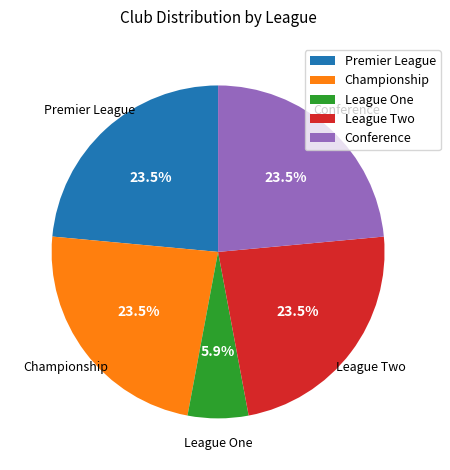

What percentage is NOT represented by Championship?

76.5%